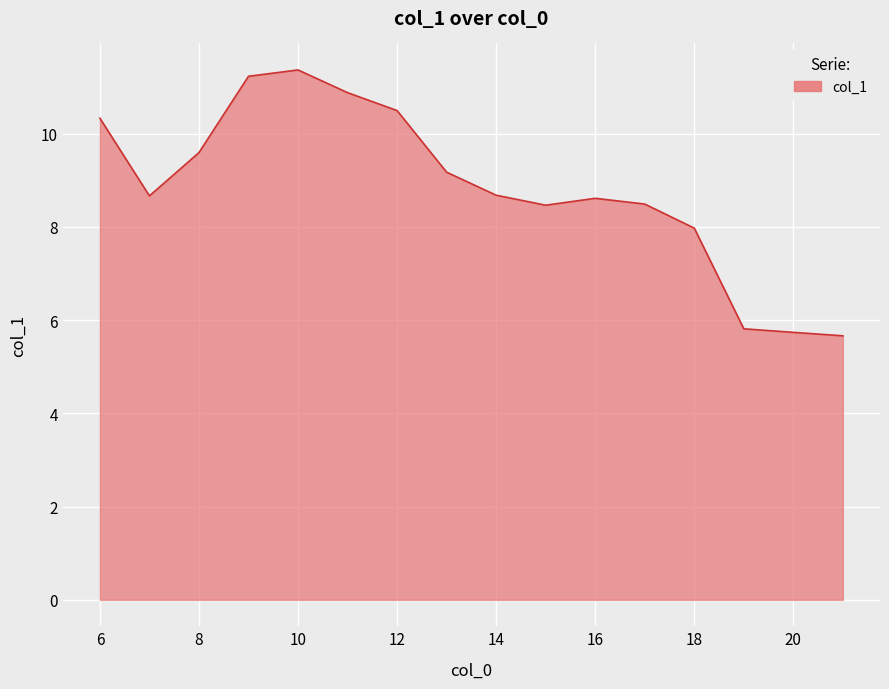

What is the sum of all values?

141.2